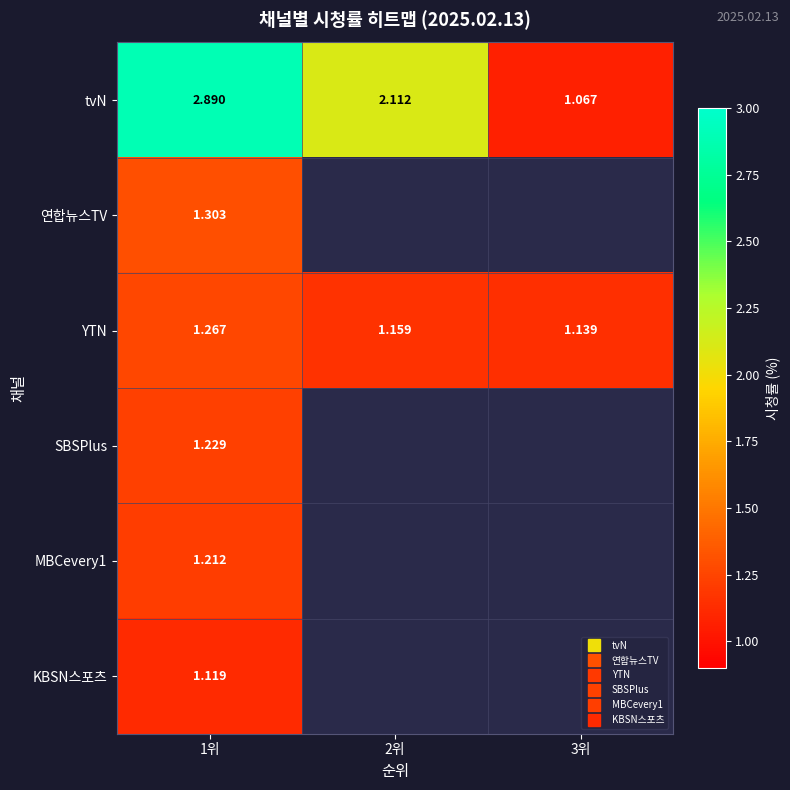

At which category does the chart reach its minimum across all series?

3위